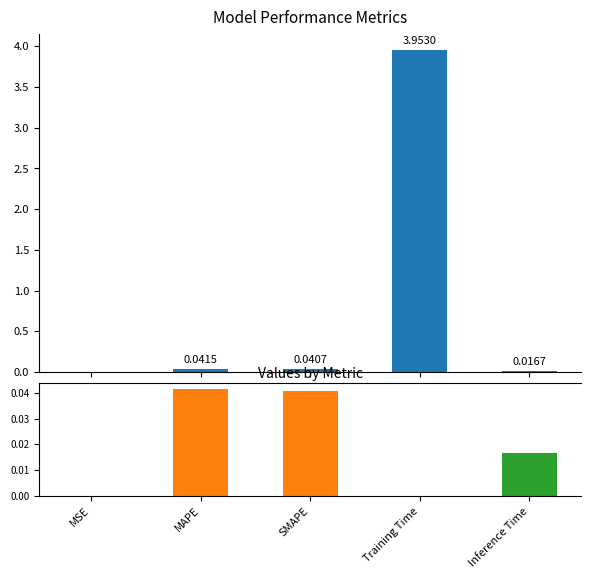

List the labels in order of value, largest first.

Training Time, MAPE, SMAPE, Inference Time, MSE